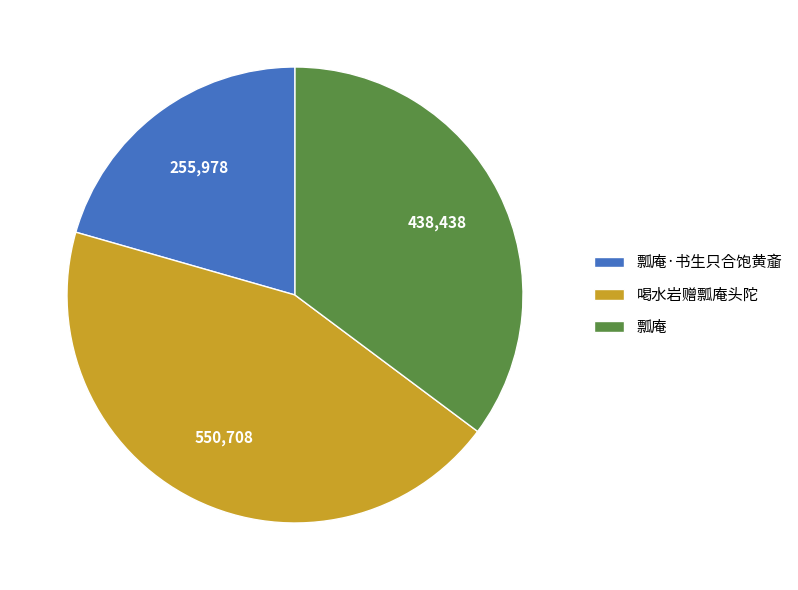

Does any single category account for the majority?

No